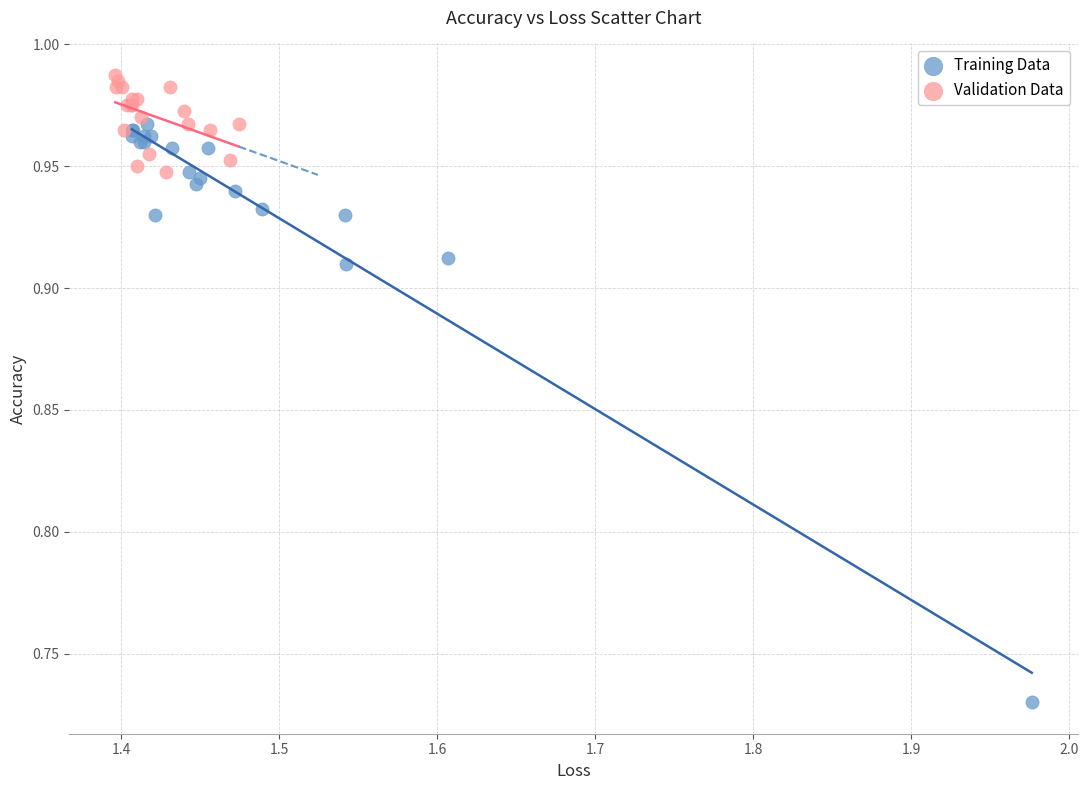

Which series contains the lowest Y value?

Training Data